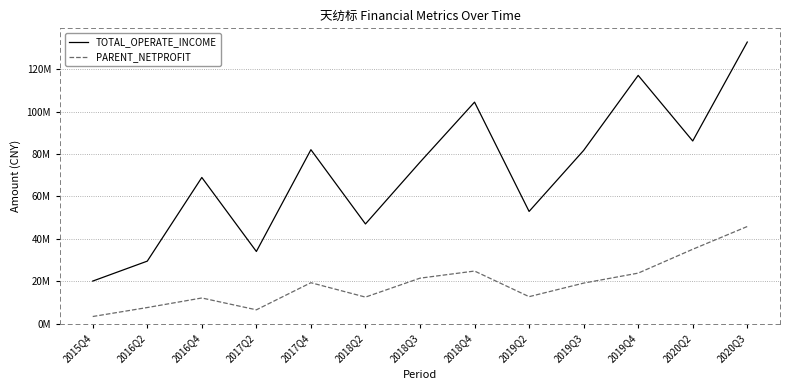

What is the approximate value of TOTAL_OPERATE_INCOME at 2016Q2?

29552418.2